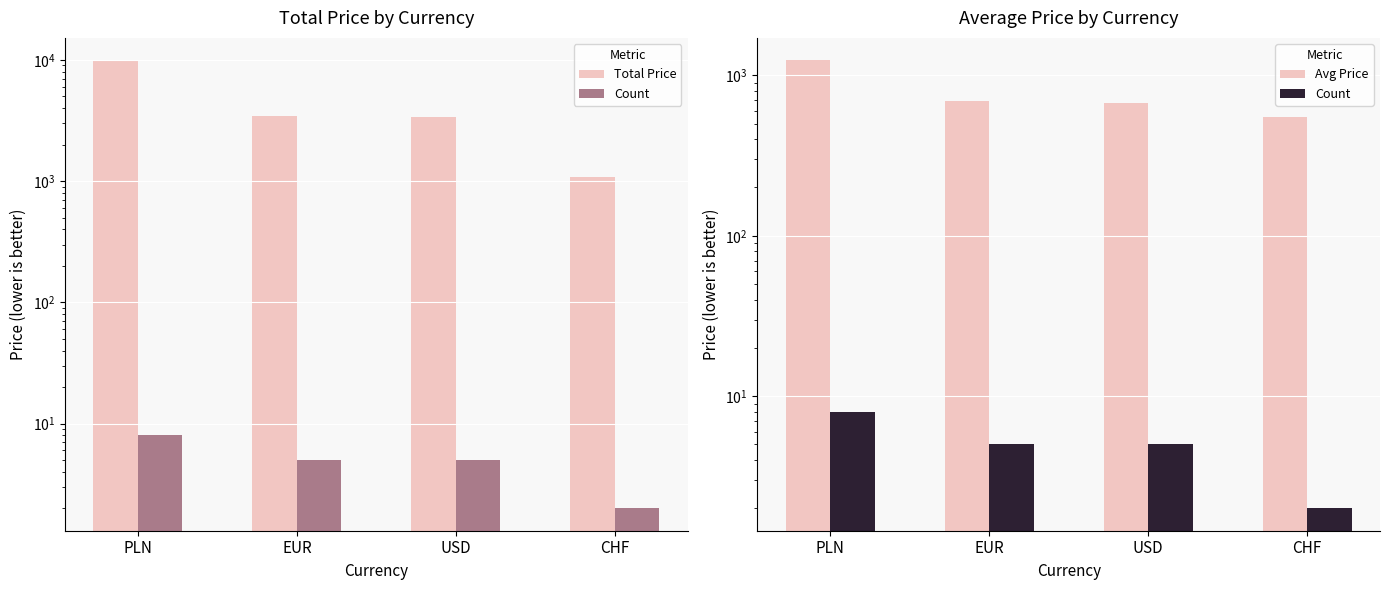

The Total Price series shows 1092.0 at CHF. True or false?

True